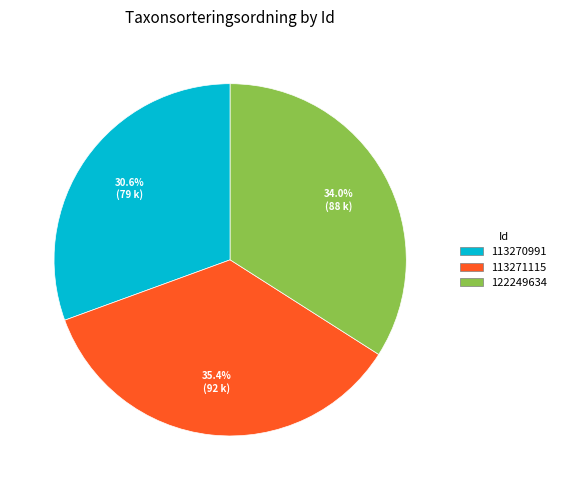

Which slice is the smallest?

113270991